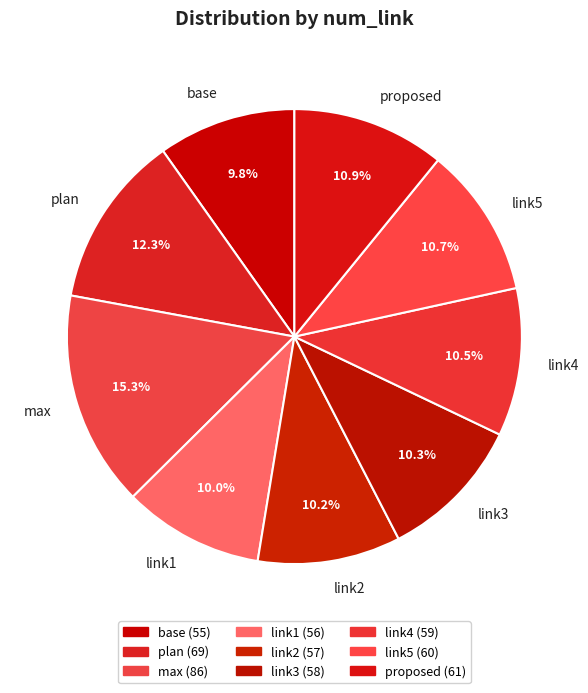

True or false: base accounts for 21% of the total.

False